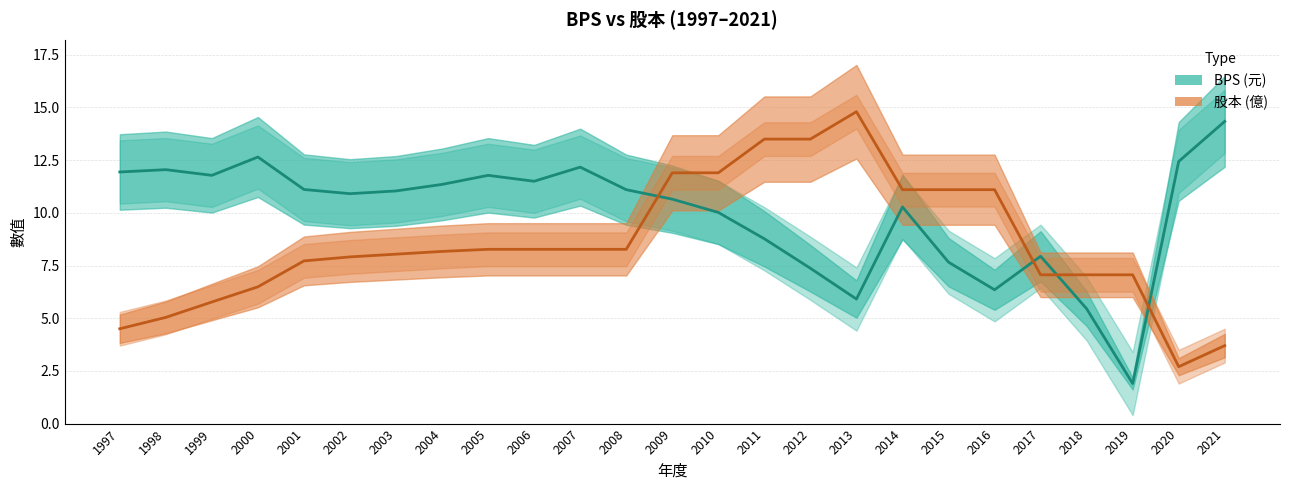

In 股本 (億), how many points are higher than both neighbors (excluding endpoints)?

1